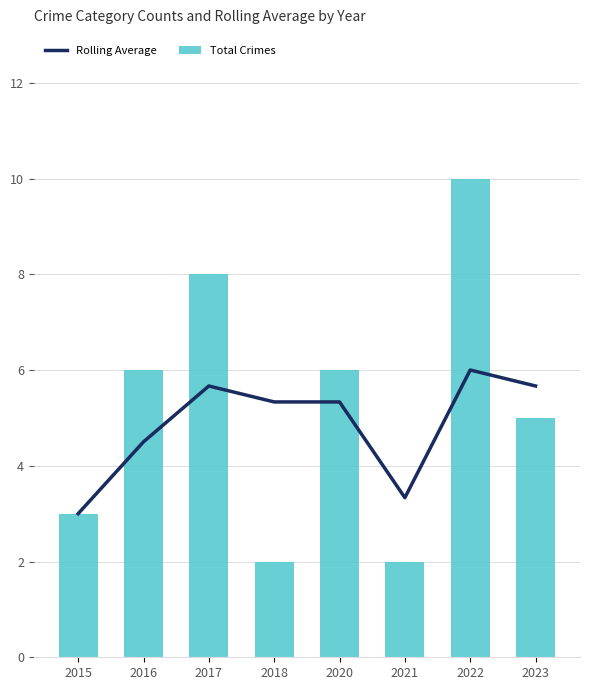

Where does the Rolling Average series first go above 5?

2017